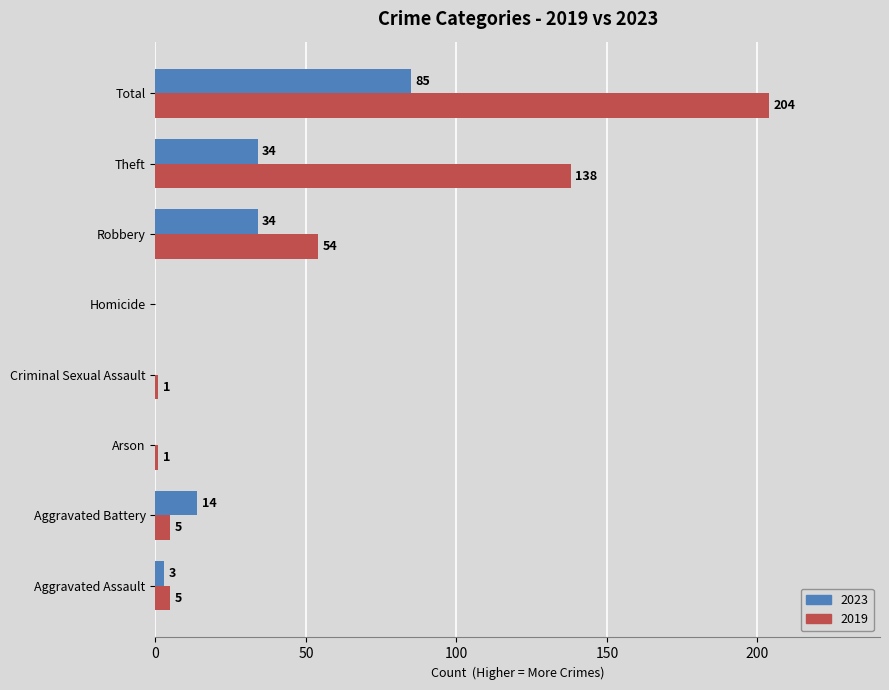

What is the highest value of the 2023 series?

85